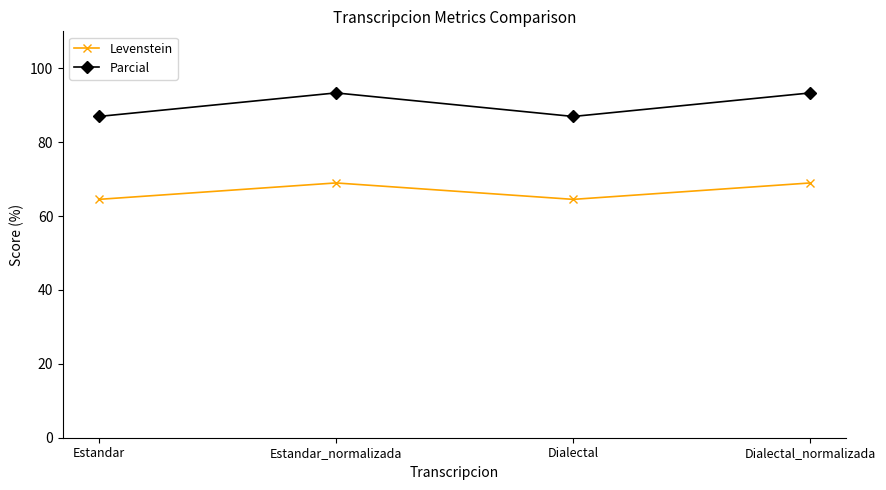

Read the Levenstein value at Estandar_normalizada.

69.0